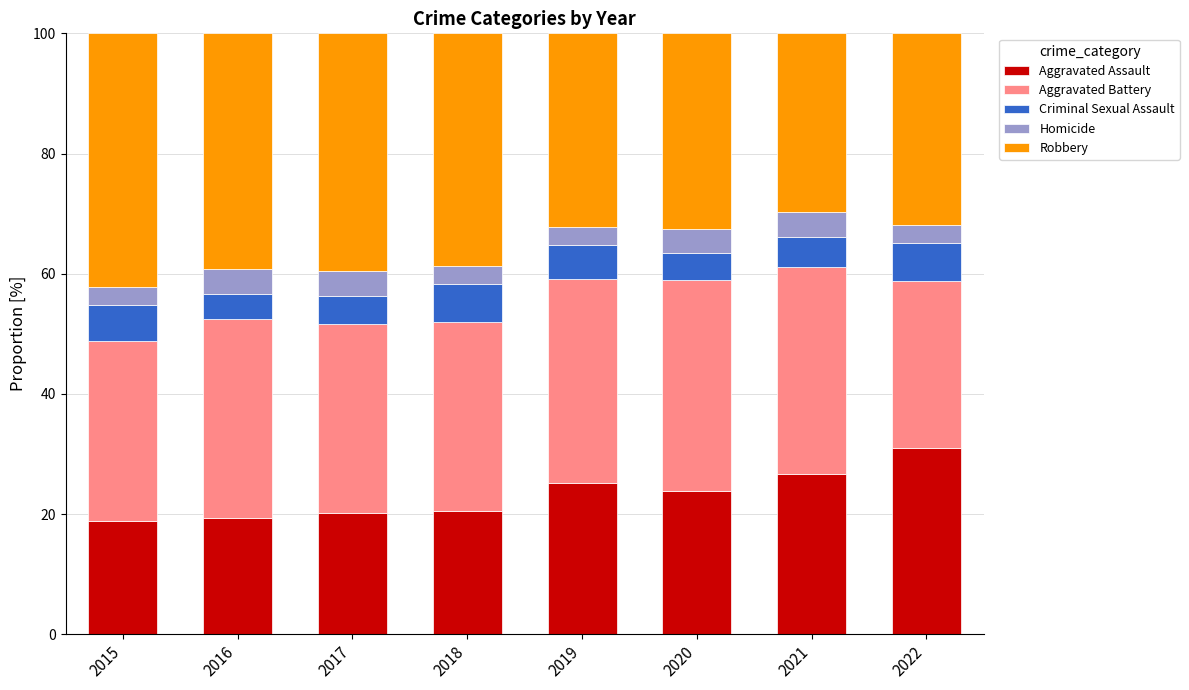

What is the total value across all series at 2016?

100.0